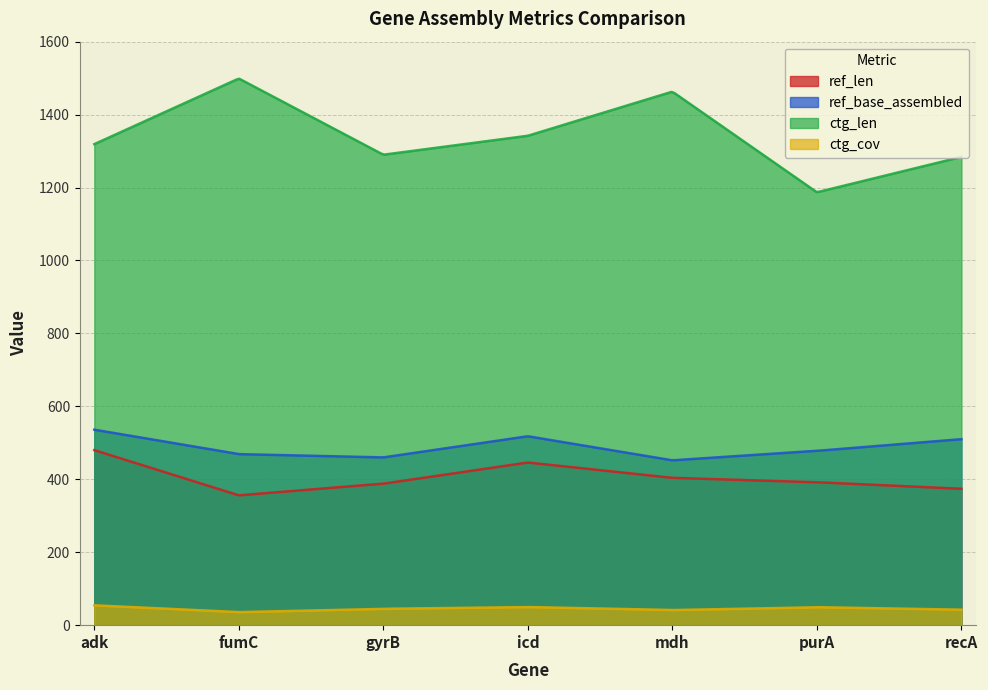

What are all the series names shown in the legend?

ref_len, ref_base_assembled, ctg_len, ctg_cov